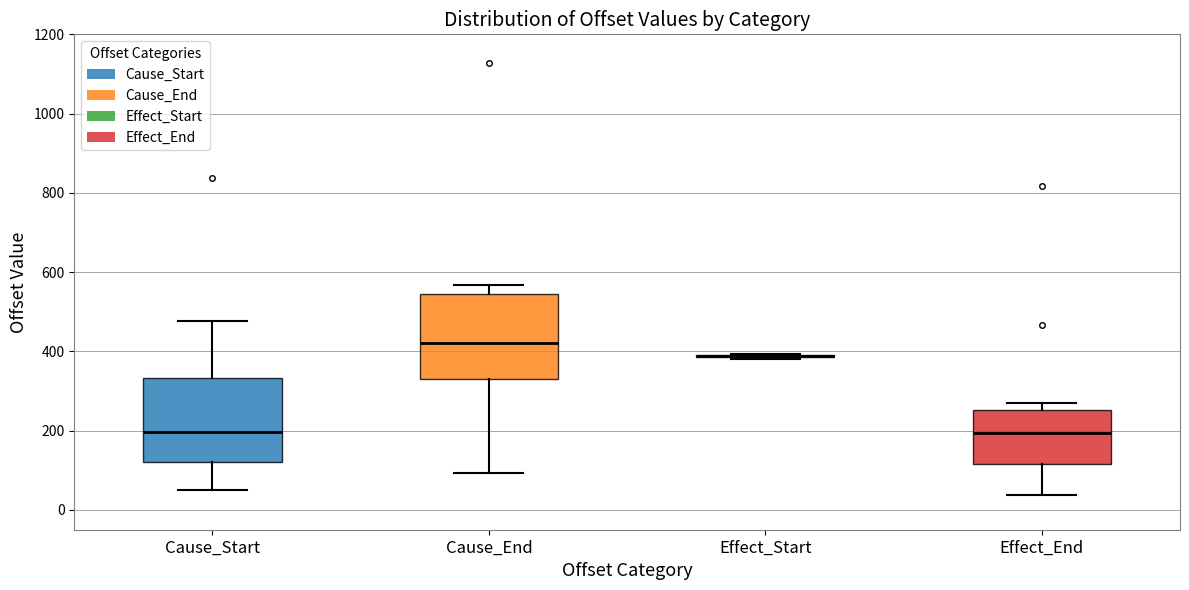

Reading left to right, transcribe this box plot: for each box, give where its median line is, the range the box spans, and where its two whiskers end, as read against the y-axis. The values are not printed on the chart, so give them approximately, as read against the axis.

Cause_Start: median 200, box 120 to 340, whiskers 60 to 480
Cause_End: median 420, box 340 to 540, whiskers 100 to 560
Effect_Start: box collapsed to a line at 380, whiskers 380 to 400
Effect_End: median 200, box 120 to 260, whiskers 40 to 280